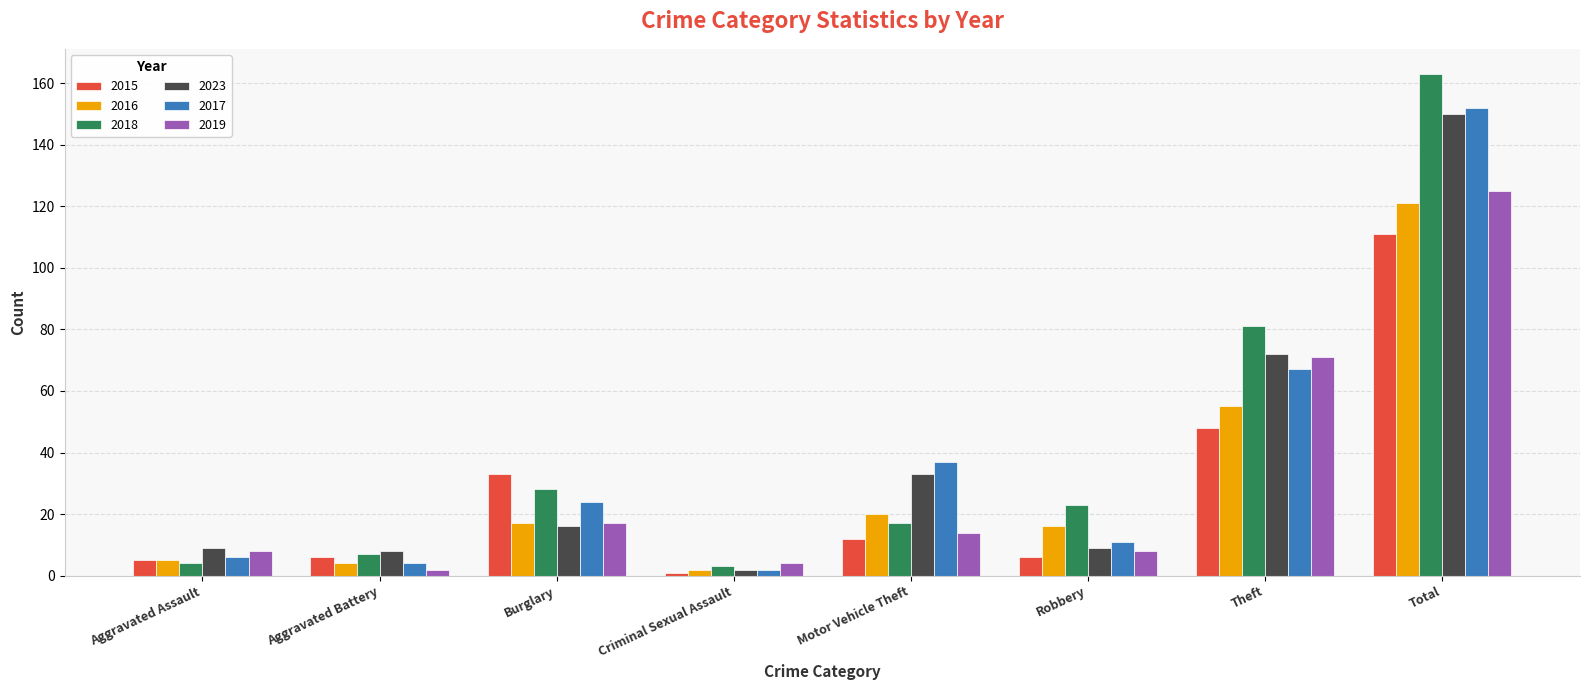

How many groups of bars are there?

8